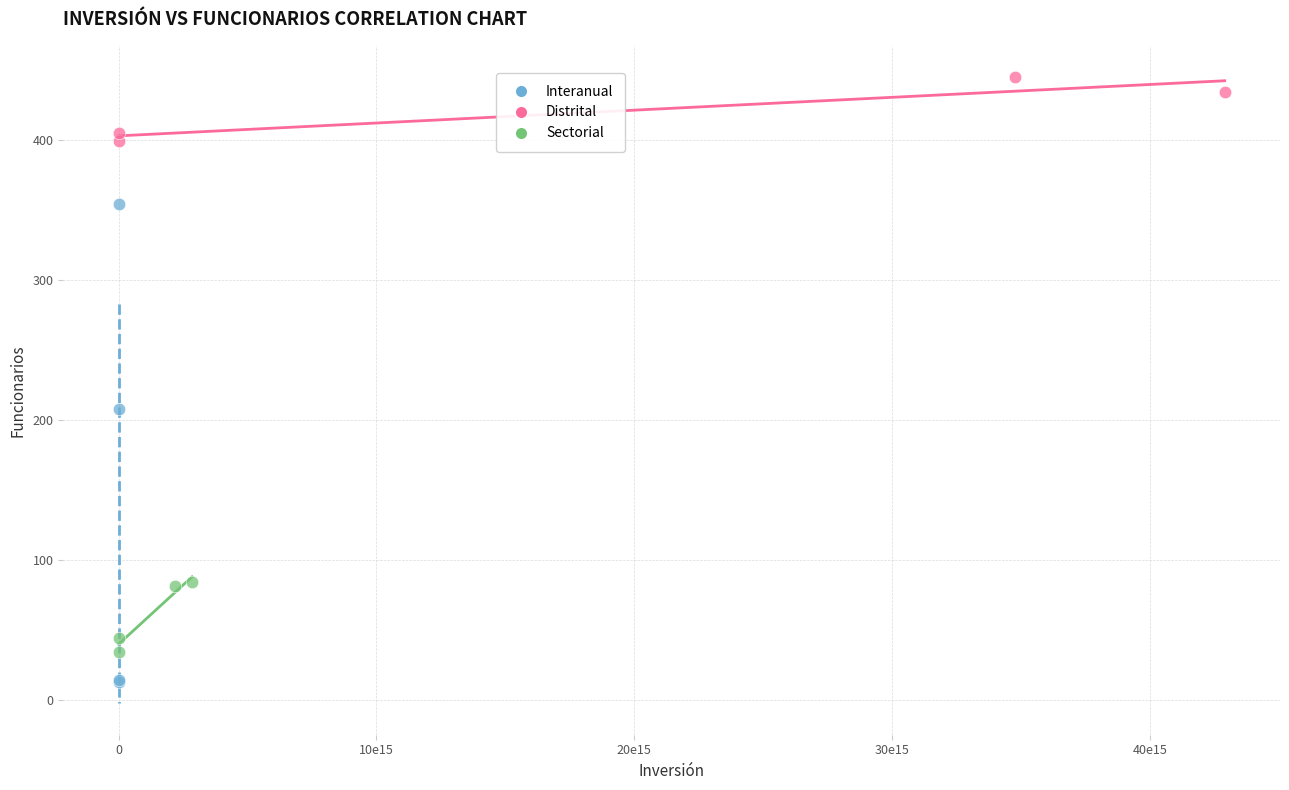

What are all the series names shown in the legend?

Interanual, Distrital, Sectorial